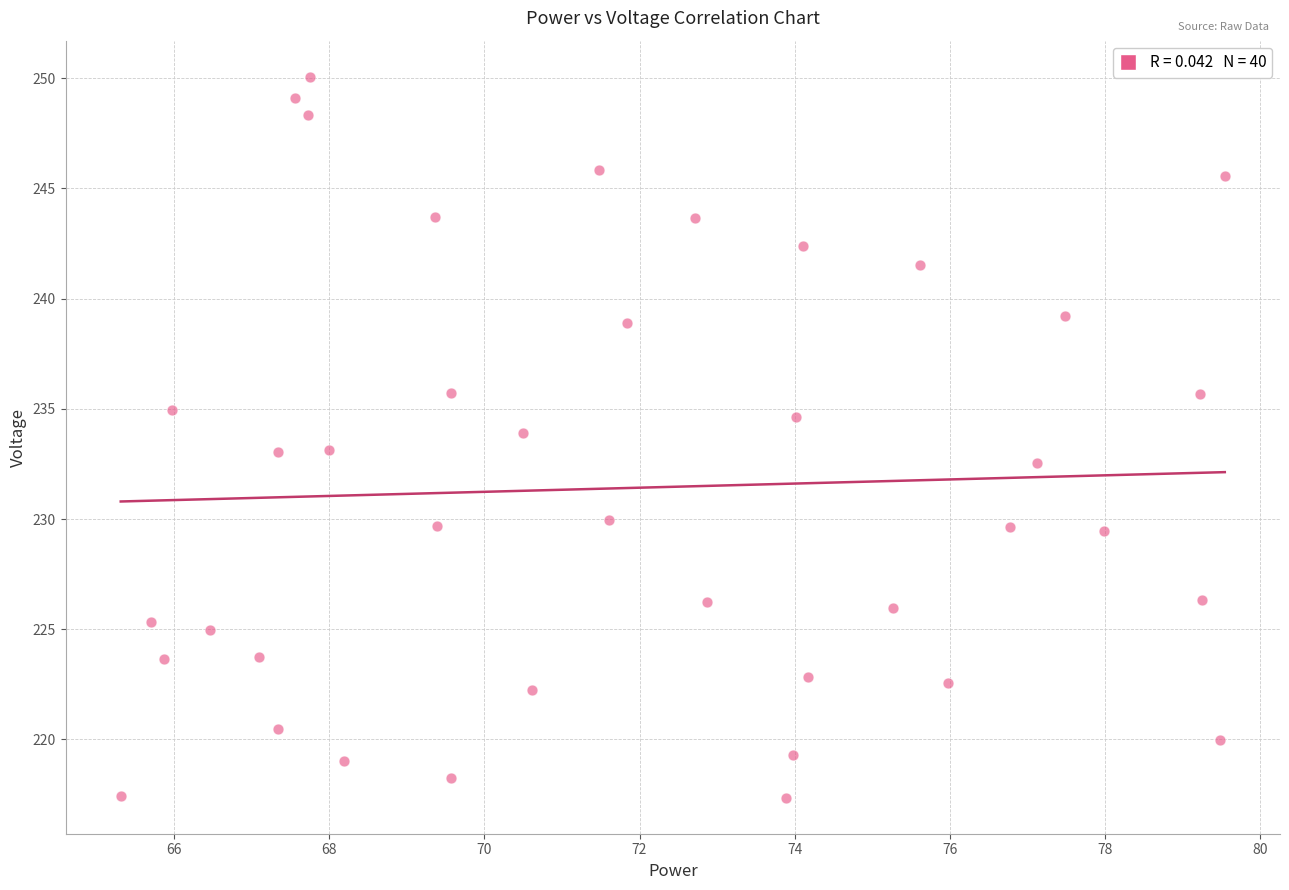

What is the range of X values (max minus min)?

14.2